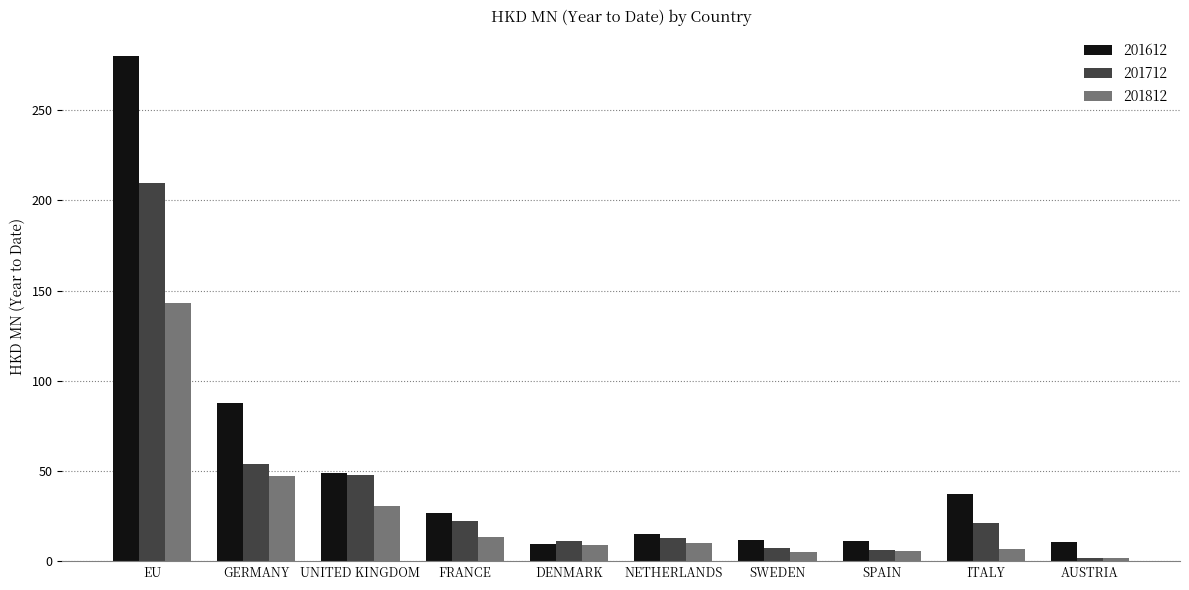

What position from the right is AUSTRIA?

1